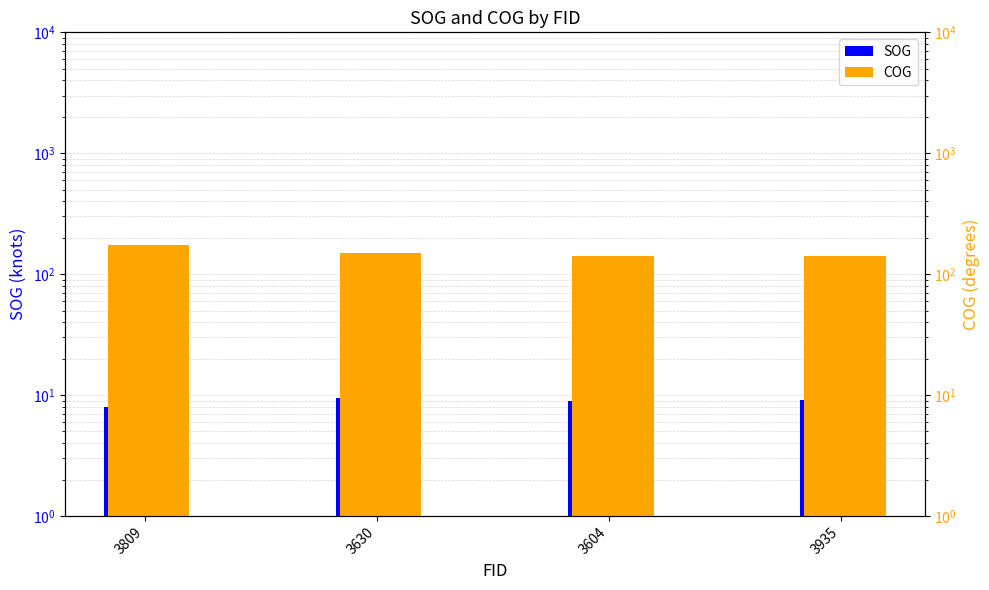

Is it true that SOG equals 5.2 at 3809?

False